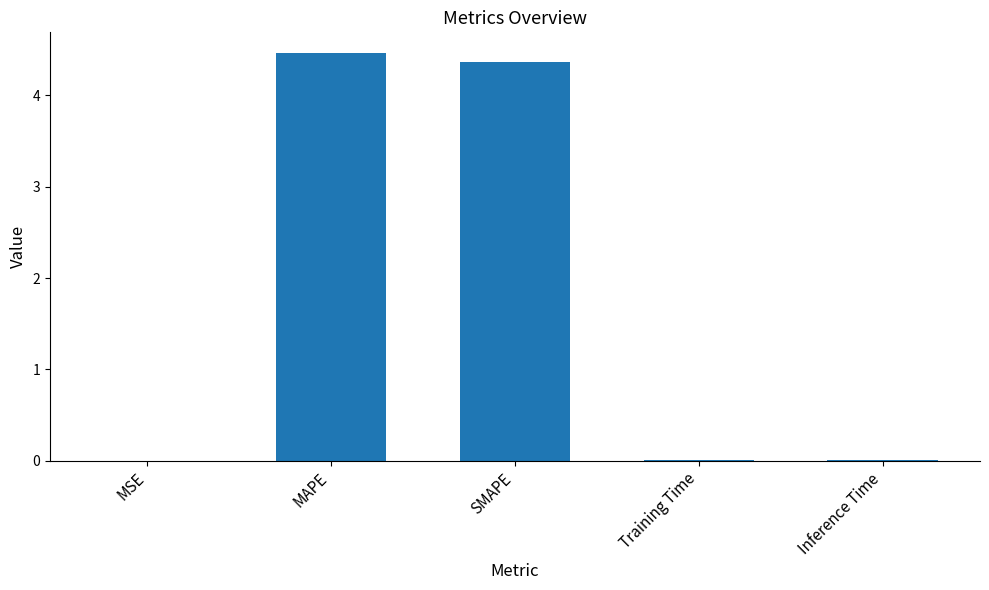

What is the maximum value shown in the chart?

4.5